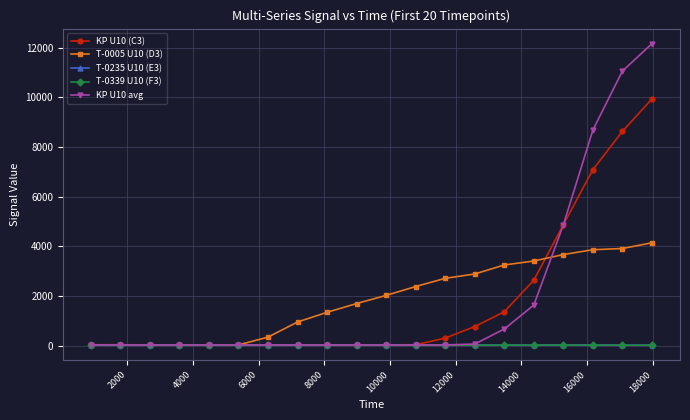

Which series has the widest spread of values?

KP U10 avg